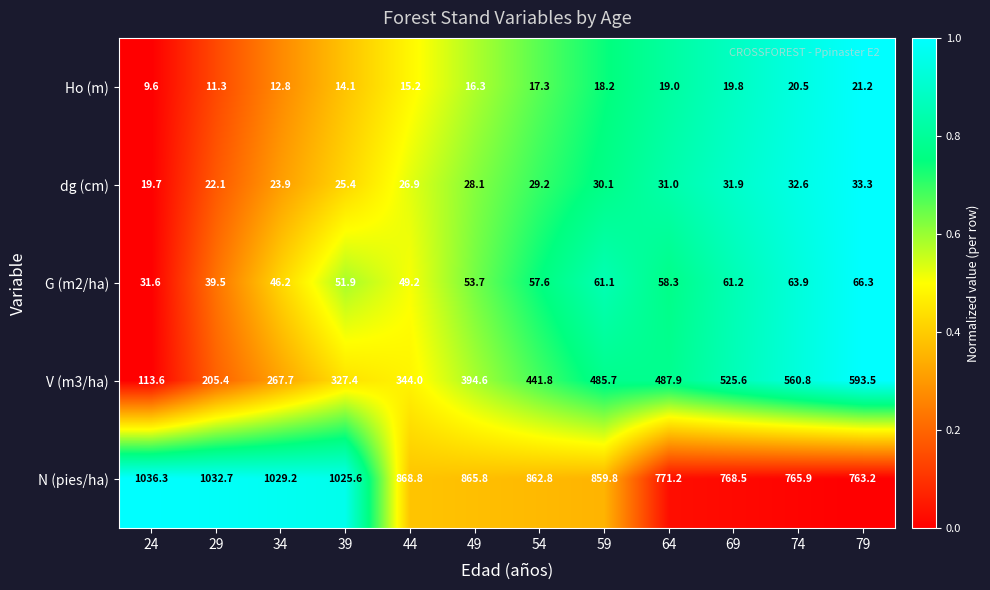

Which series has the largest range (max minus min)?

V (m3/ha)